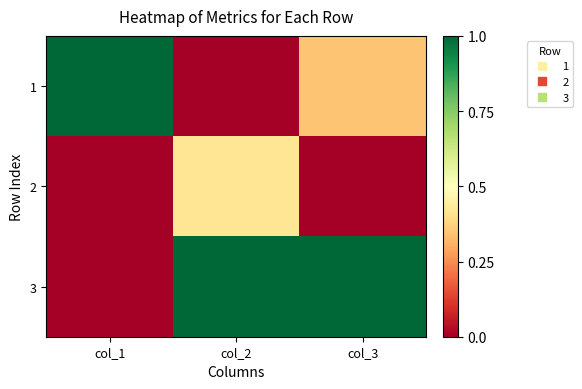

At how many categories does at least one series exceed 0?

3